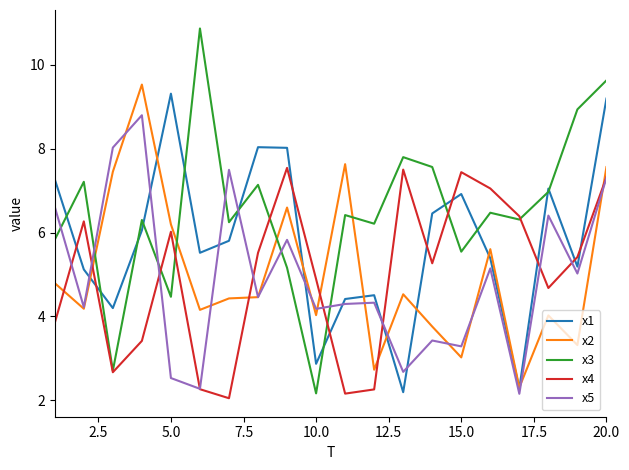

What is the greatest value displayed?

10.9